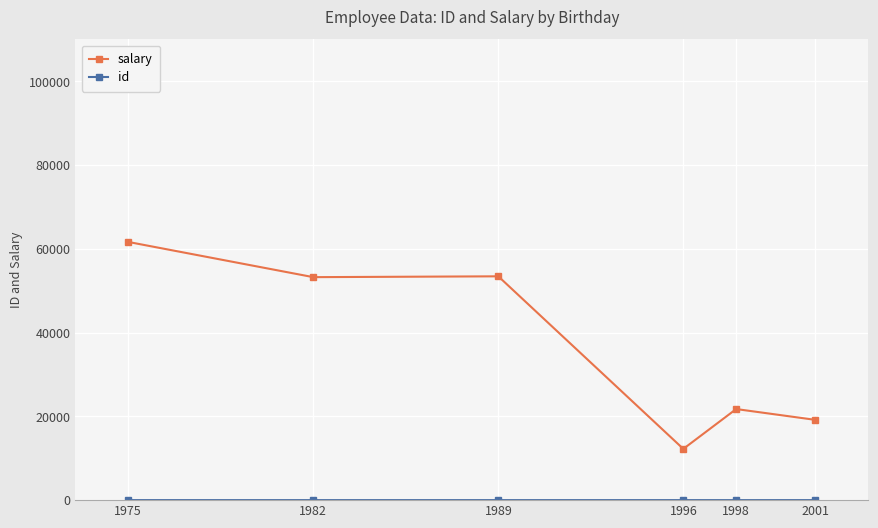

What is the approximate value of salary at 1998?

21744.0